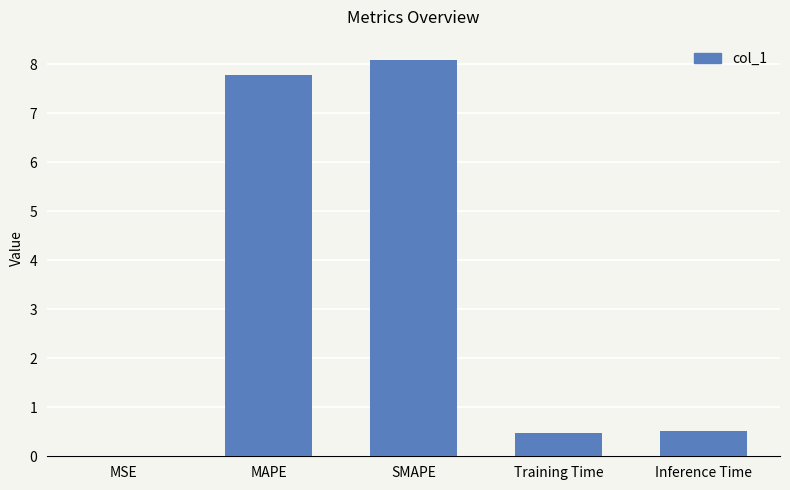

What is the sum of the values at Training Time and MAPE?

8.3